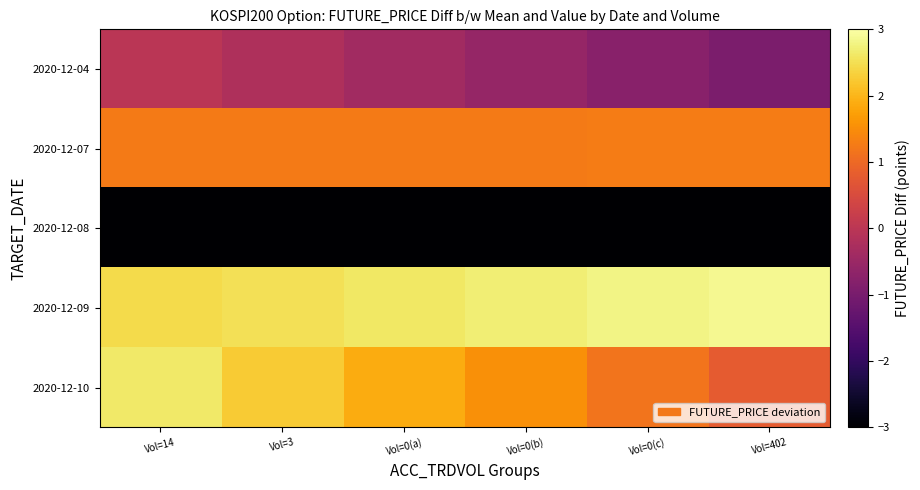

Rank the series at Vol=14 from highest to lowest value.

2020-12-10, 2020-12-09, 2020-12-07, 2020-12-04, 2020-12-08